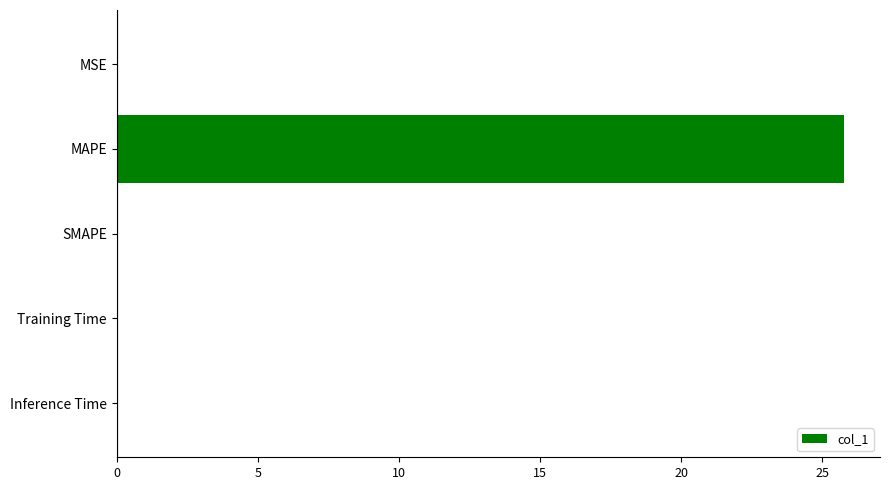

How many distinct data groups are displayed?

1